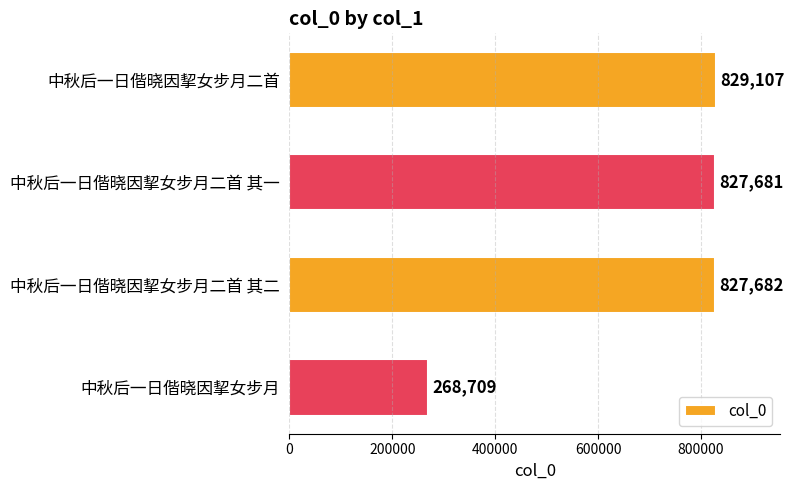

How many bars are there in total?

4